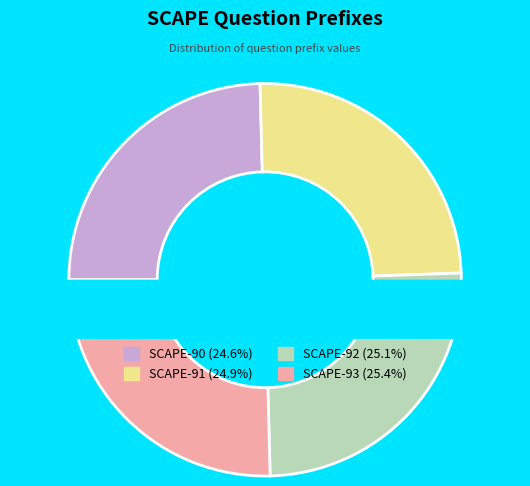

Which category has the smallest portion of the pie?

SCAPE-90